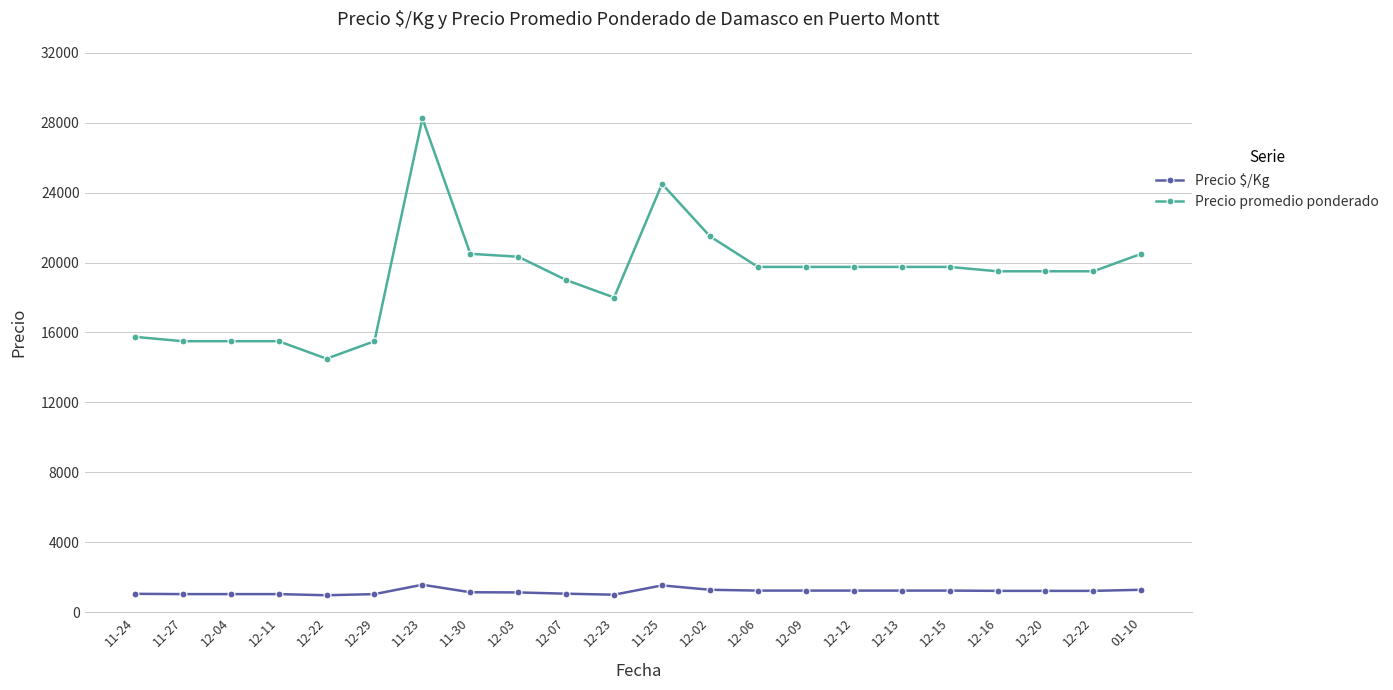

True or false: Precio $/Kg and Precio promedio ponderado intersect in this chart.

False